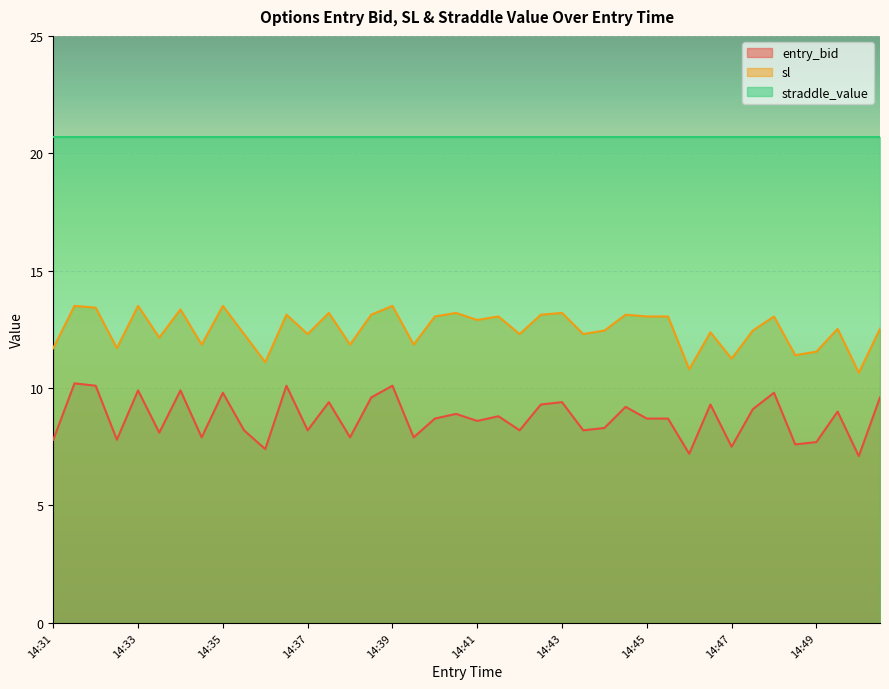

What is the total value across all series at 14:45?

42.5